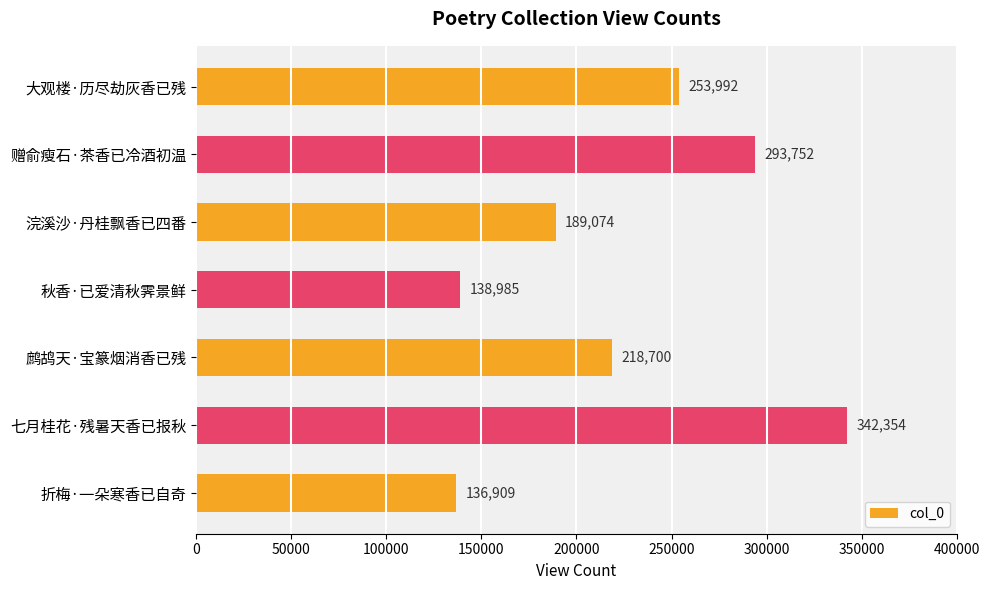

Does the chart contain stacked bars?

No